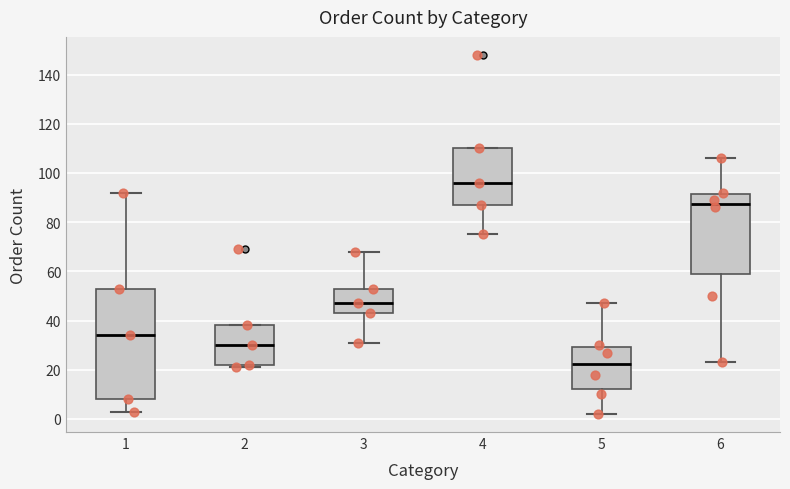

Which box's median line is the lowest?

5